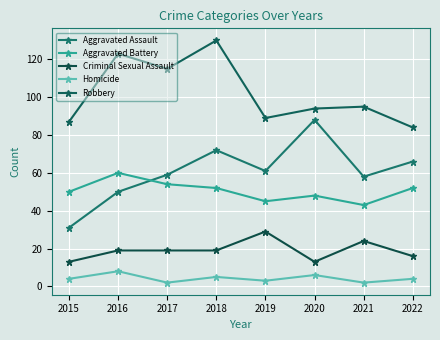

True or false: Homicide and Aggravated Assault cross at least once.

False